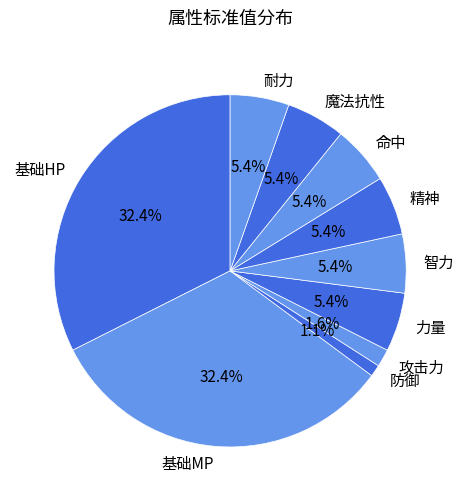

How many slices are in this pie chart?

10